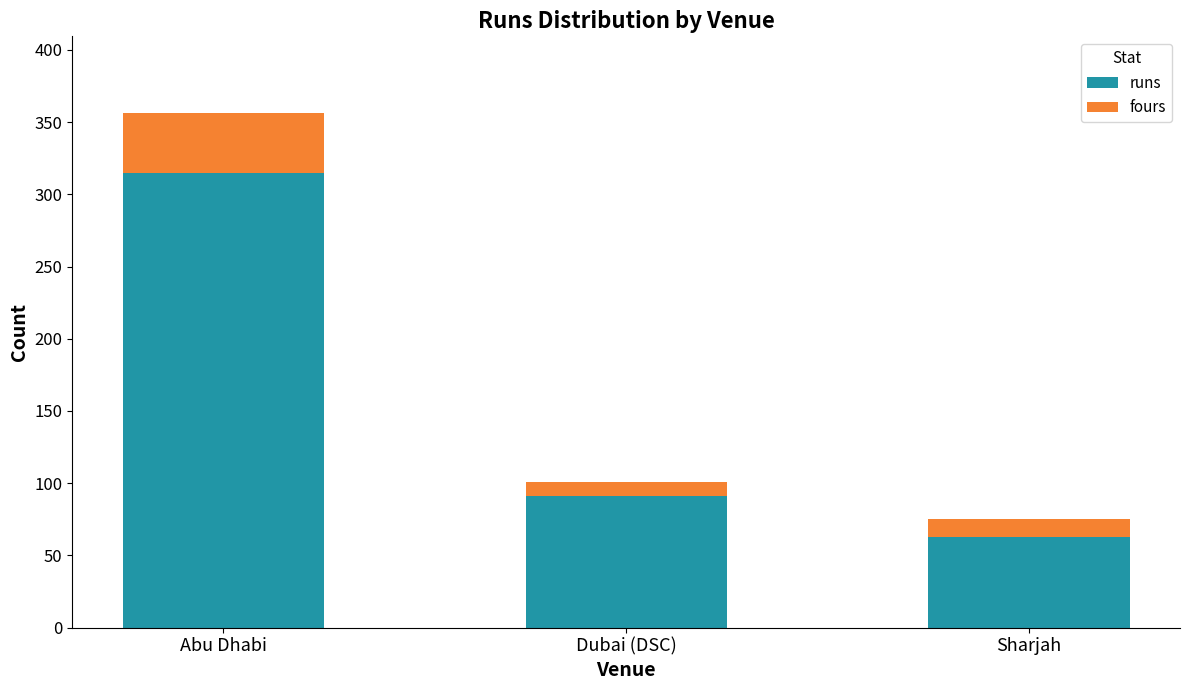

Where is runs nearest to the value 189?

Dubai (DSC)